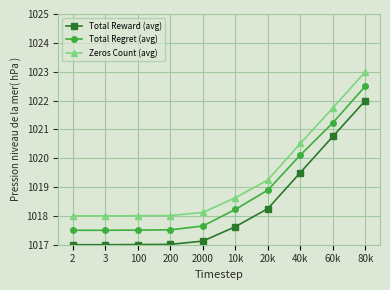

What is the difference between the highest and lowest values at 3?

1.0